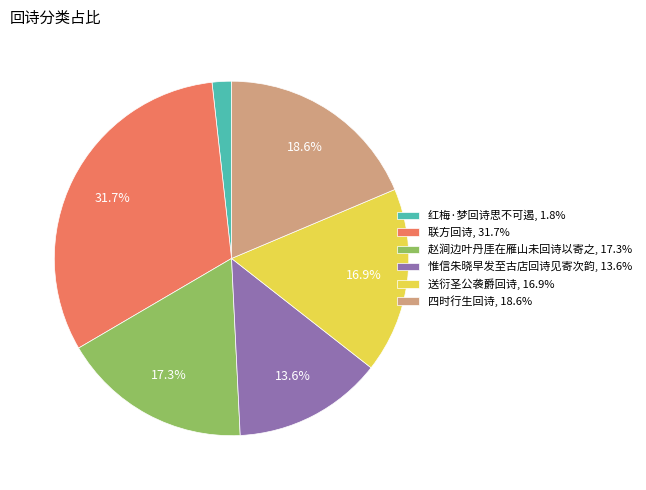

Approximately how many times larger is the value at 惟信朱晓早发至古店回诗见寄次韵 compared to 赵涧边叶丹厓在雁山未回诗以寄之?

0.8